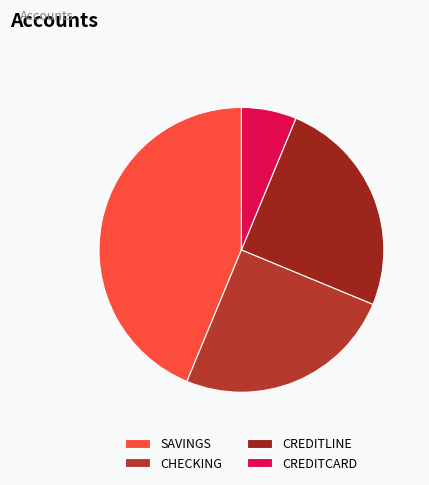

Count the number of slices in the pie.

4